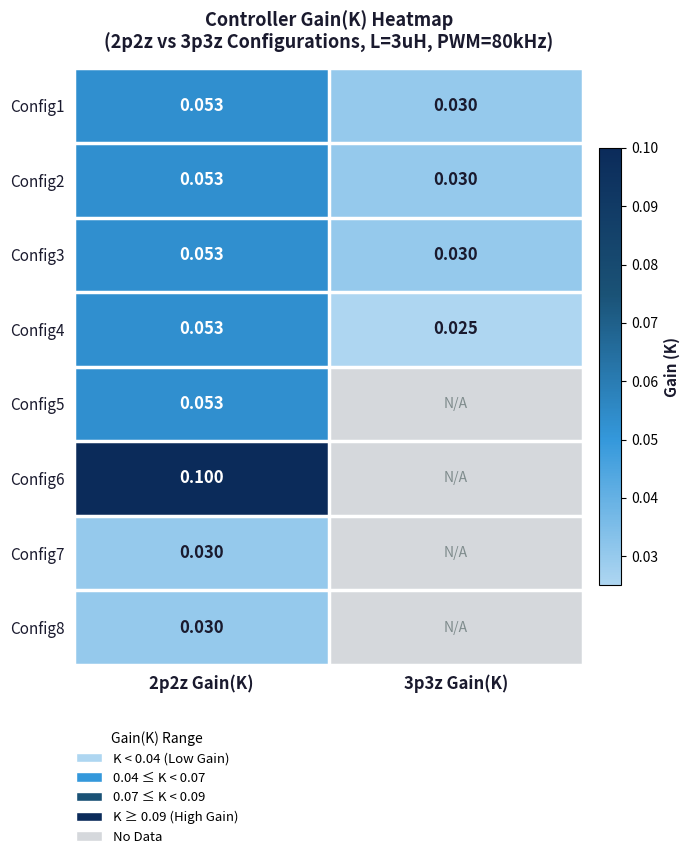

Is it true that Config5 equals 0.1 at 2p2z Gain(K)?

True